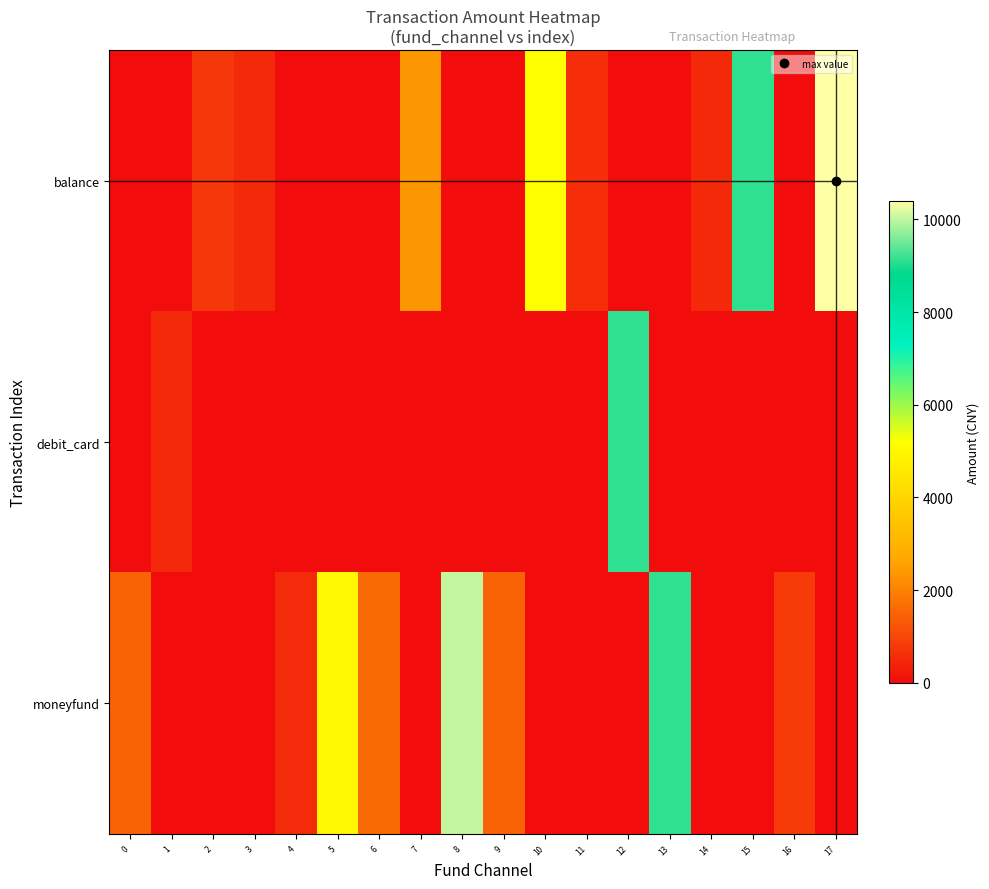

At which category does the chart reach its peak across all series?

17